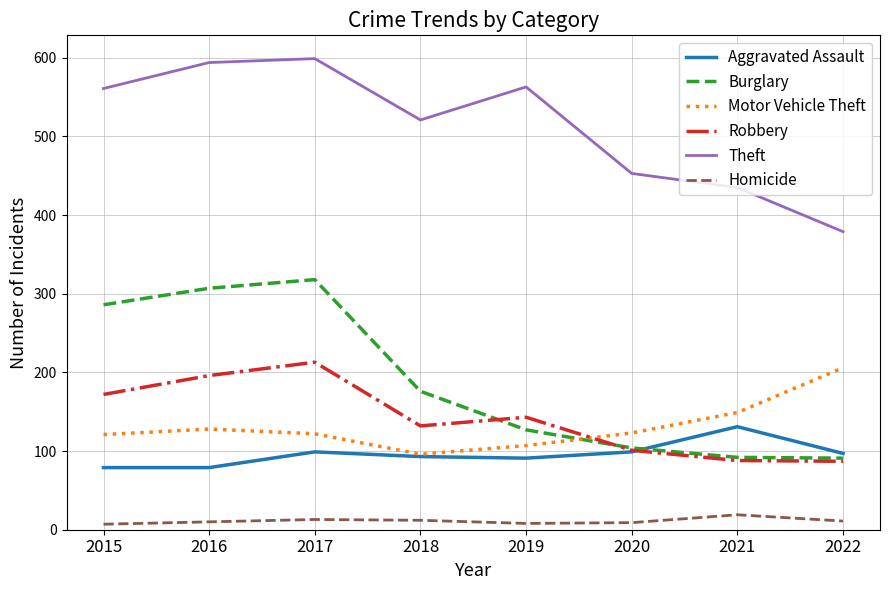

Is it true that Aggravated Assault equals 139 at 2022?

False